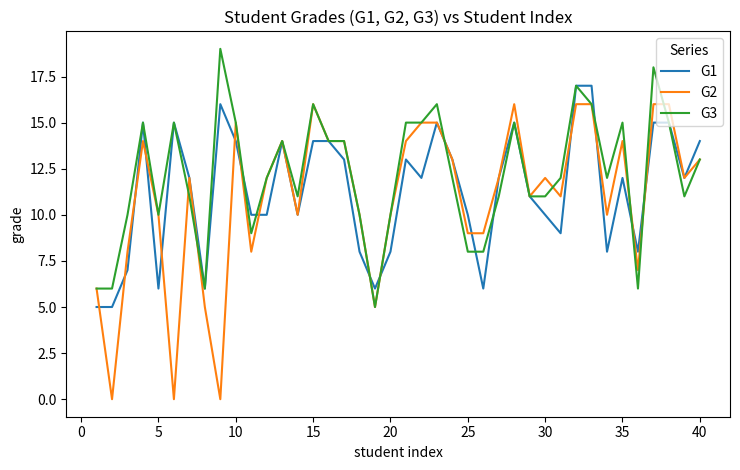

Which series has the largest range (max minus min)?

G2